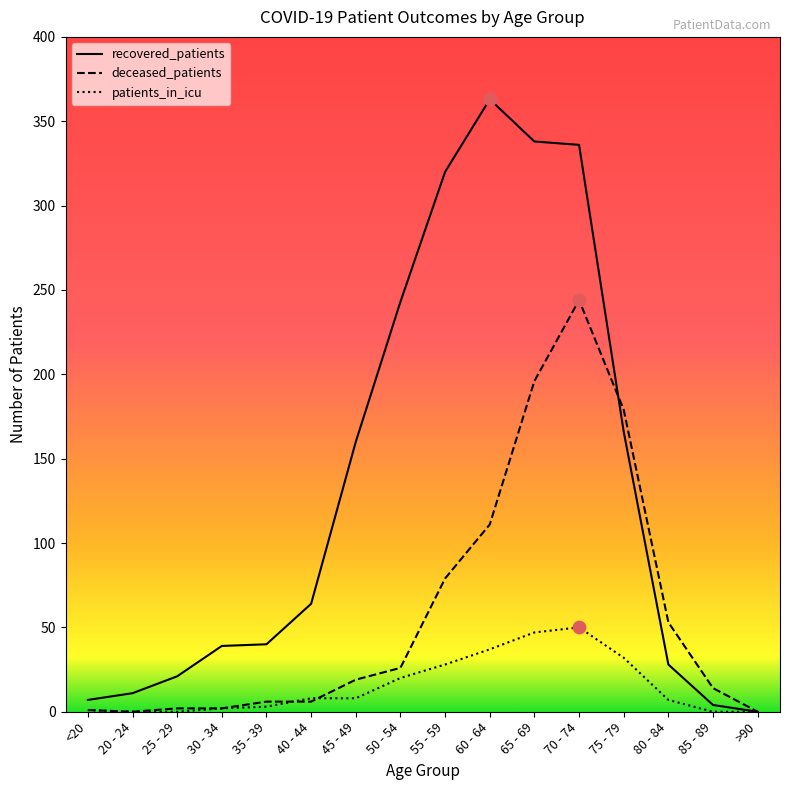

What is the total value across all series at 85 - 89?

18